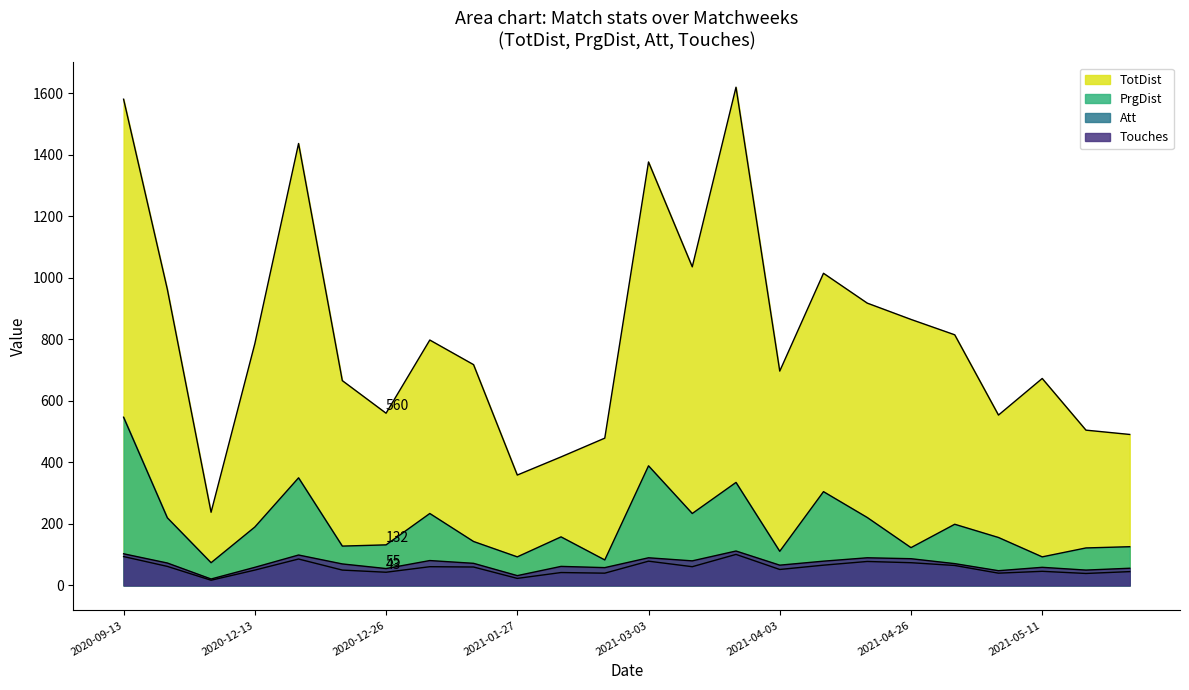

What is the label of the 14th point from the right?

2021-02-13